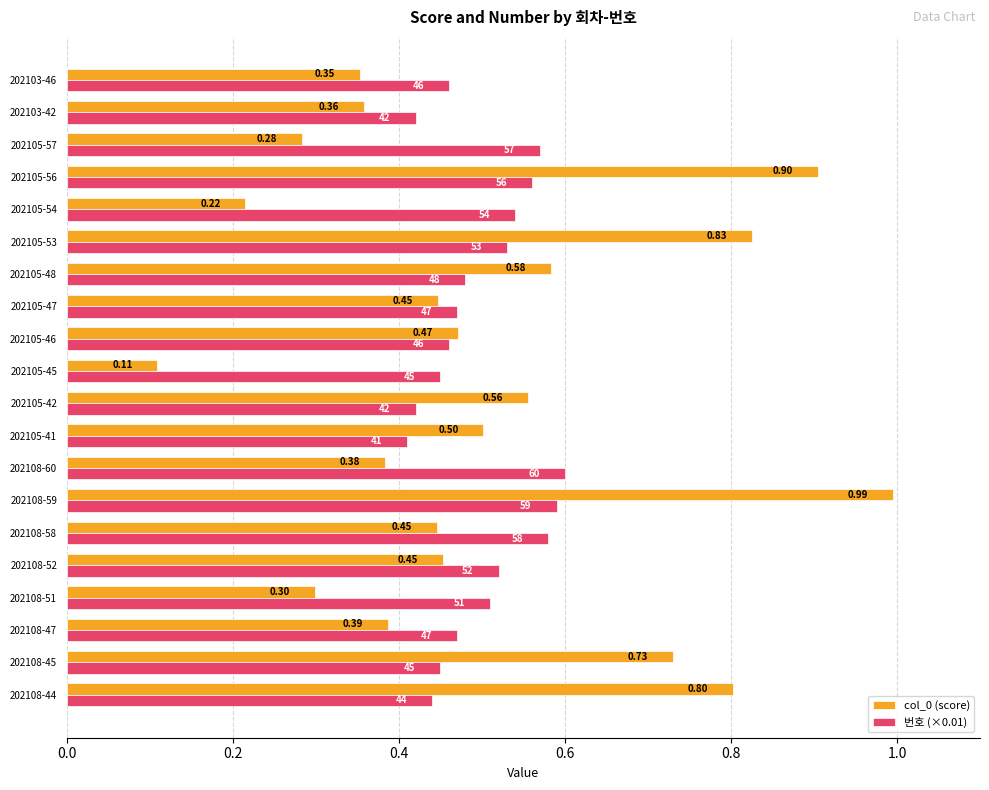

At which category is the sum across all series the highest?

202108-59